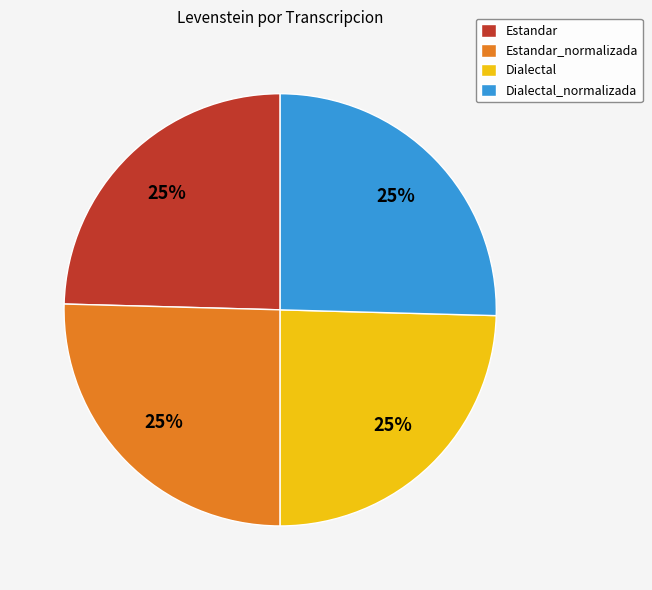

Does Estandar_normalizada represent more than half of the total?

No